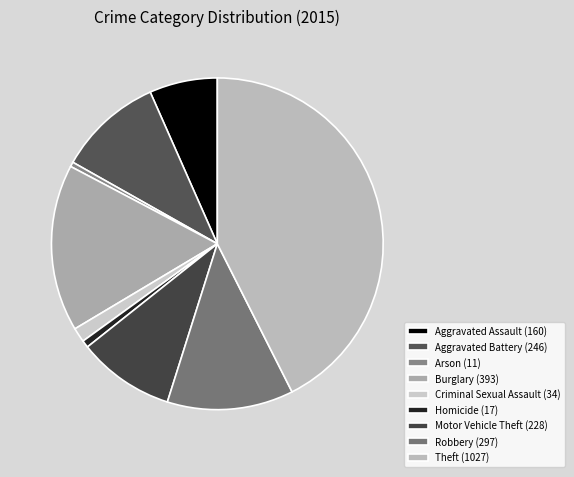

What percentage is the Aggravated Battery slice, to the nearest percent?

10%